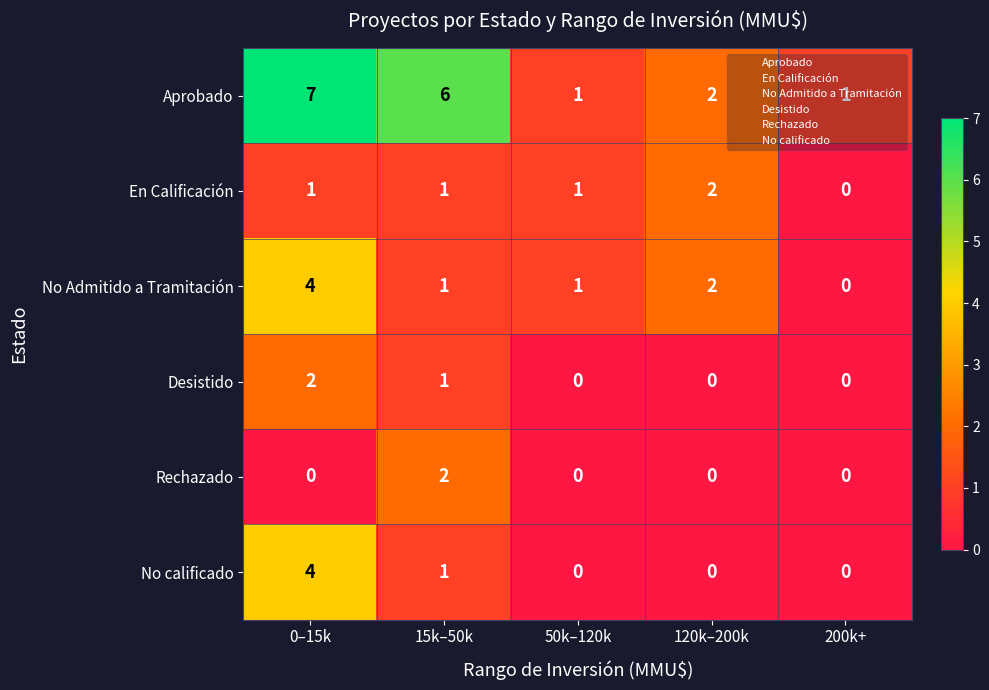

What is the difference between the maximum and minimum values in the Aprobado series?

6